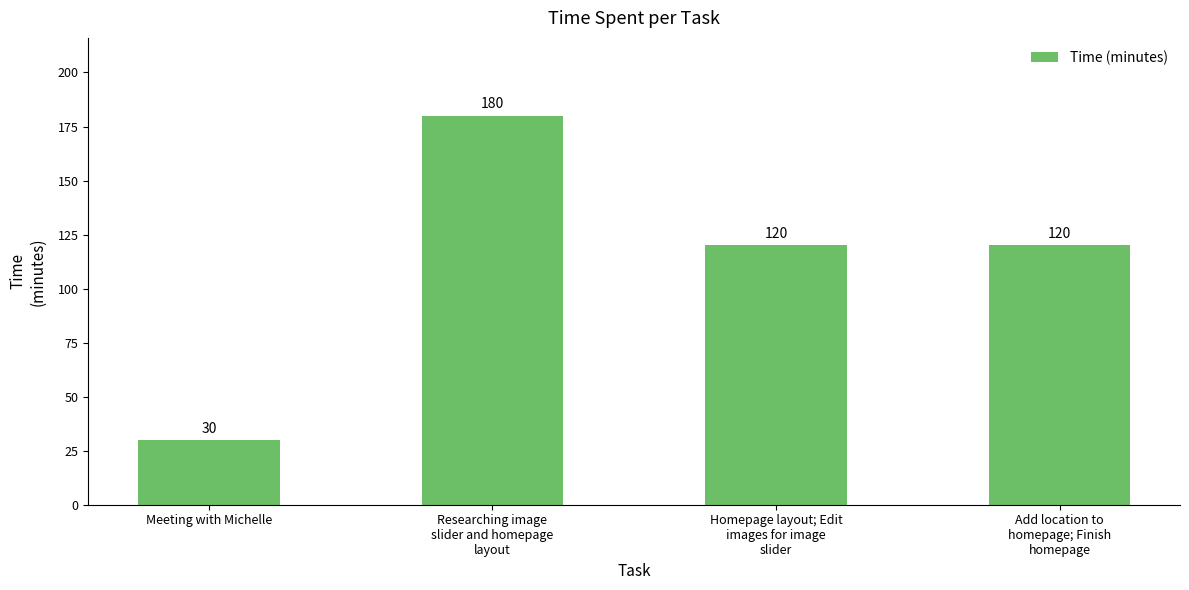

What is the value of the 3rd bar from the left?

120